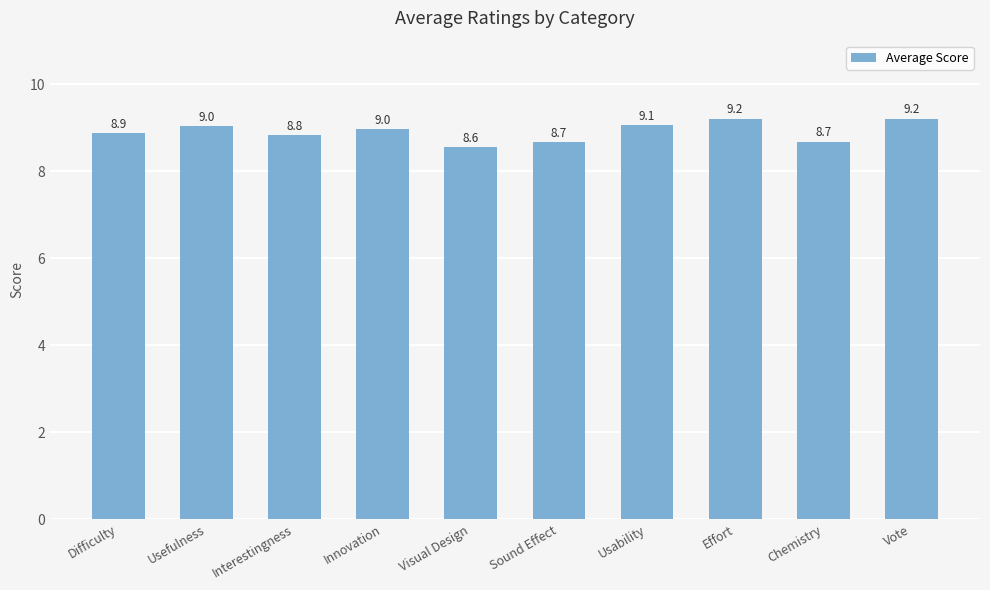

Is it true that the value at Usability is 16.2?

False